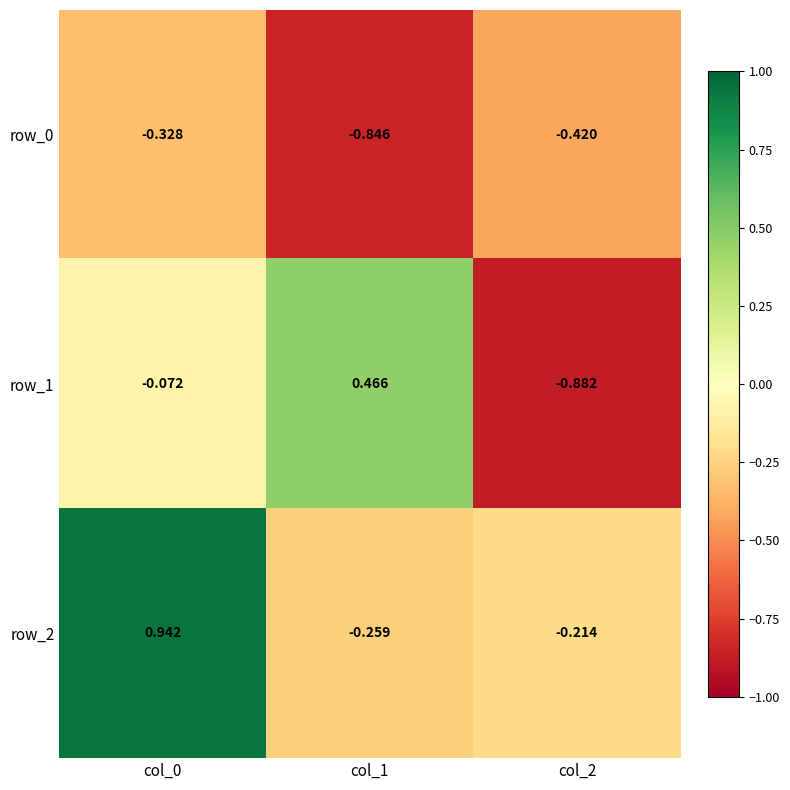

Is the value of row_1 at col_2 greater than the value of row_0 at col_2?

No